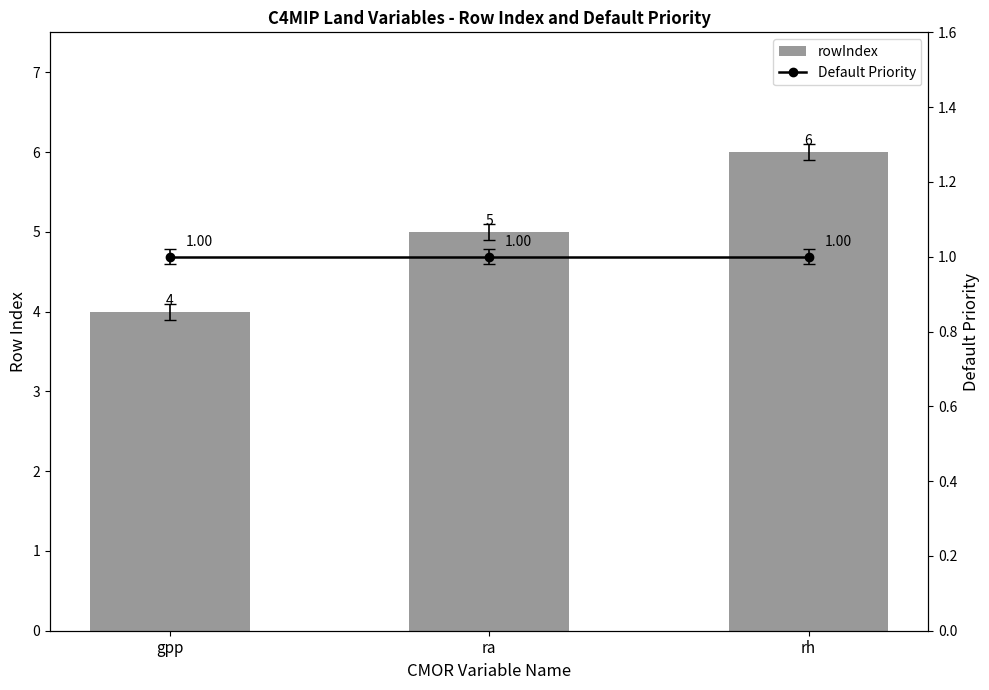

Reading left to right, what are all the values shown in this chart?

rowIndex: 4	5	6
Default Priority: 1	1	1